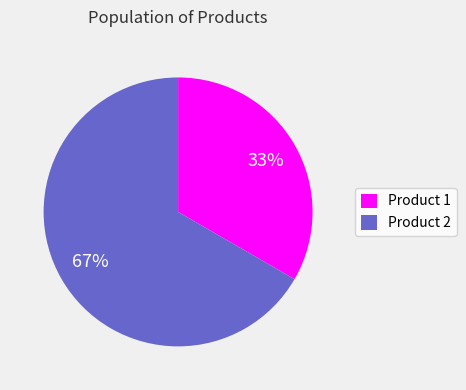

How many slices are in this pie chart?

2